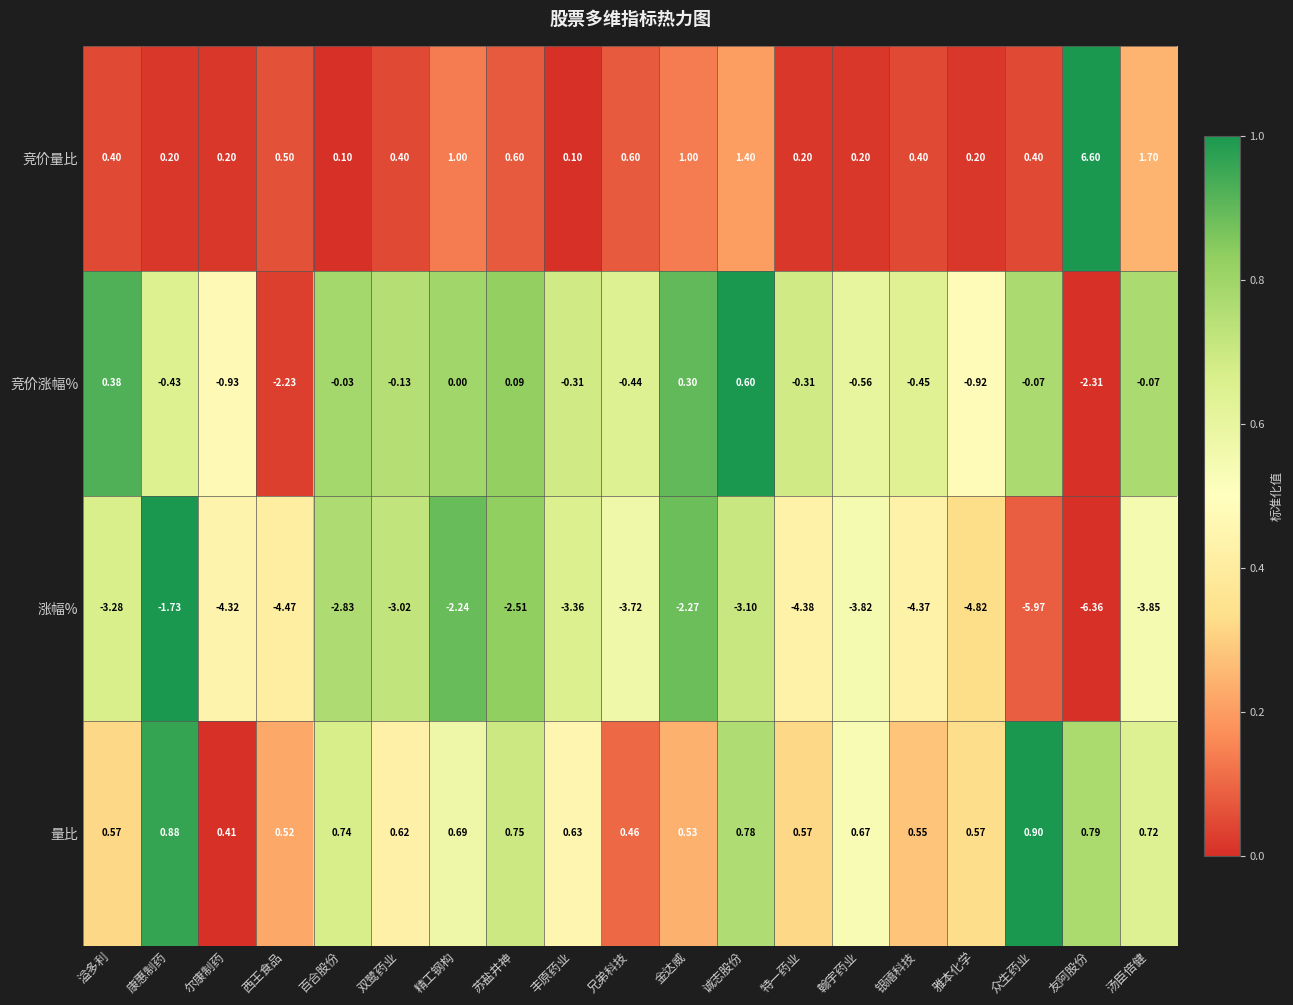

What is the spread (max minus min) of values at 众生药业?

6.9